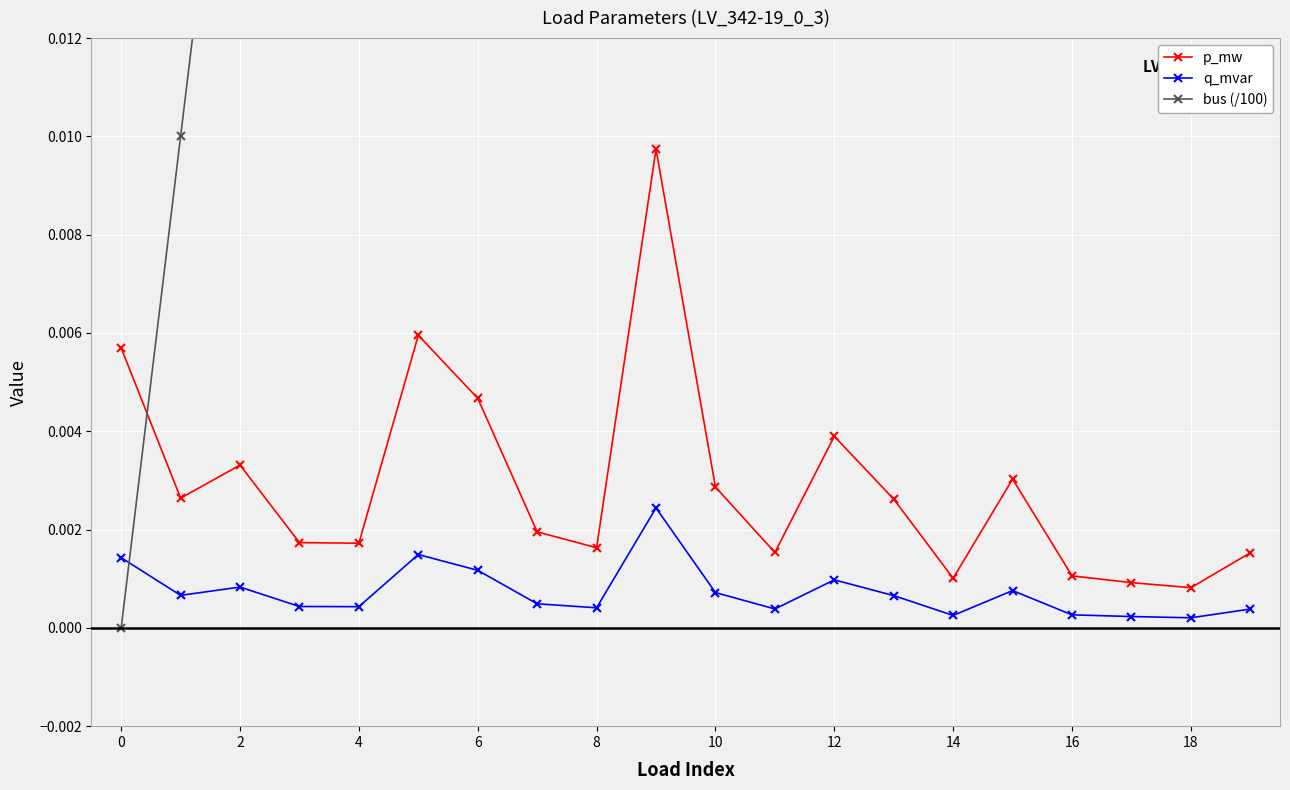

True or false: p_mw and q_mvar cross at least once.

False